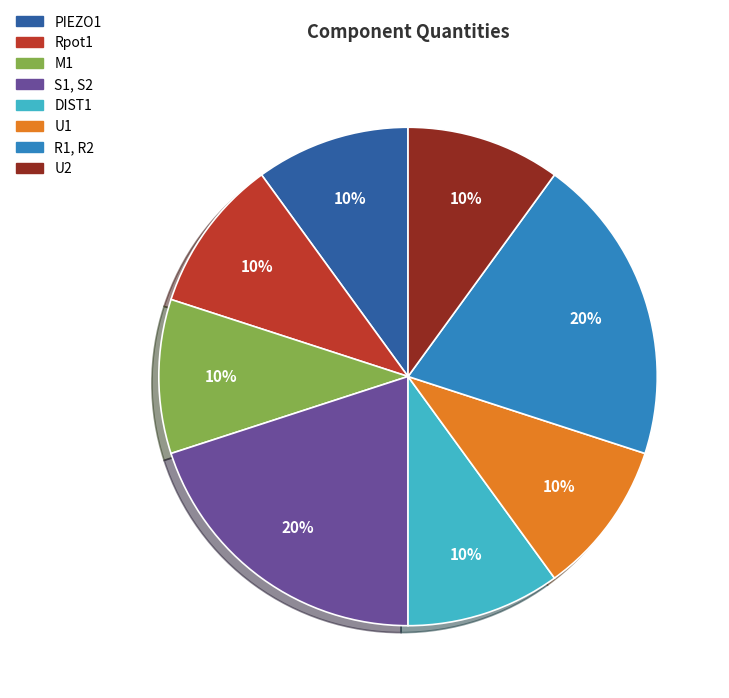

Which has a higher value, S1, S2 or DIST1?

S1, S2